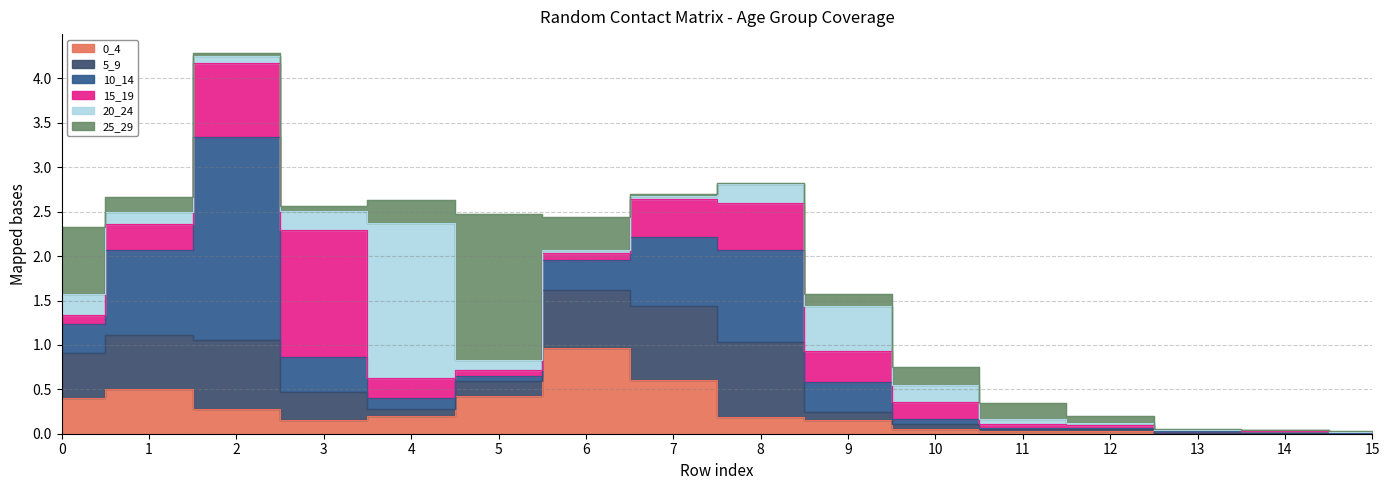

What are all the series names shown in the legend?

0_4, 5_9, 10_14, 15_19, 20_24, 25_29